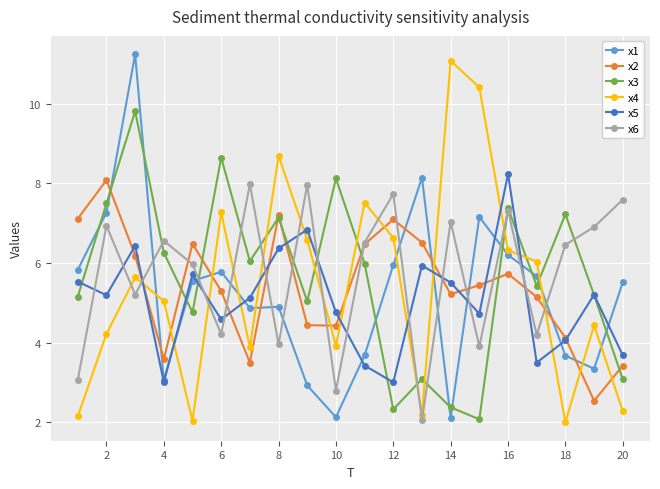

Does the chart have visible grid lines?

Yes